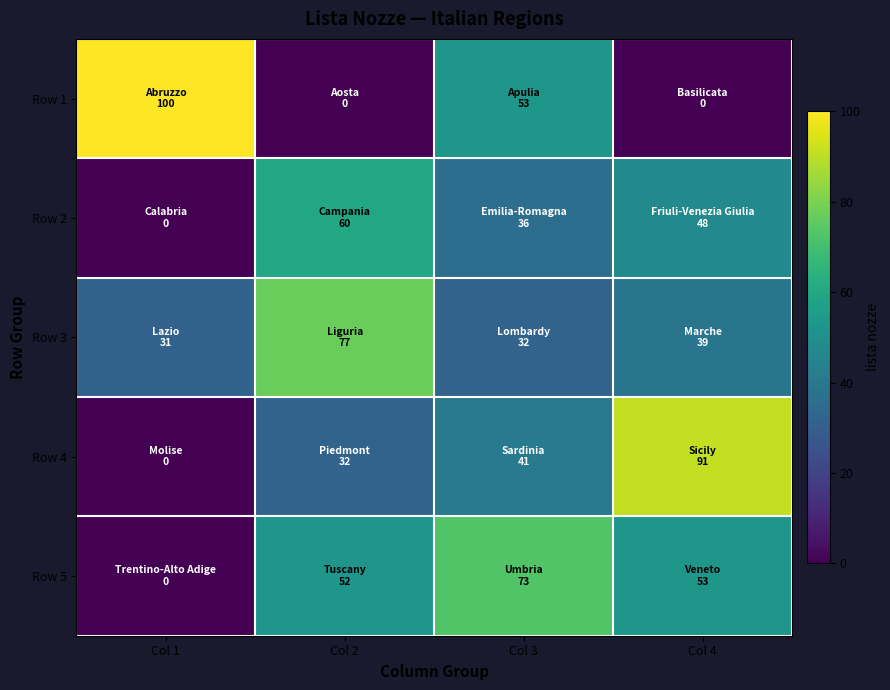

What is the spread (max minus min) of values at Col 4?

91